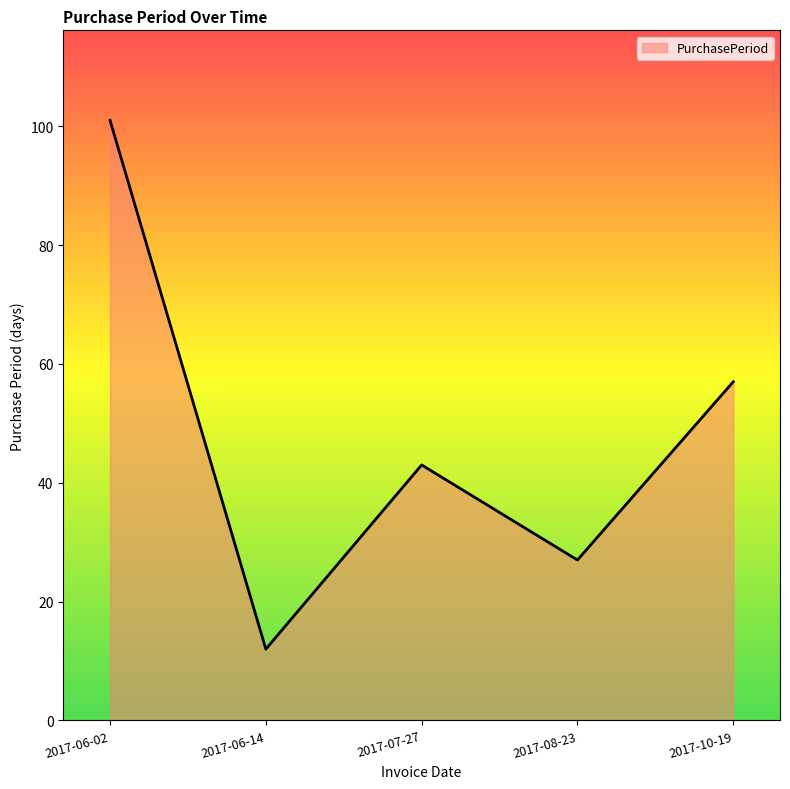

Reading left to right, list all the values displayed in this chart.

2017-06-02=101	2017-06-14=12	2017-07-27=43	2017-08-23=27	2017-10-19=57